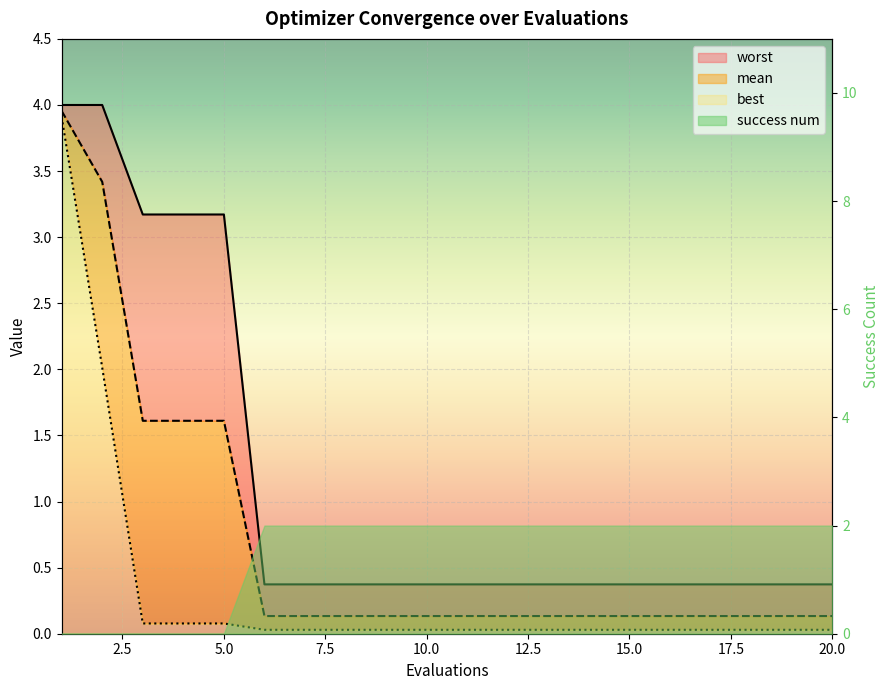

True or false: best has more than 0 interior local peaks.

False